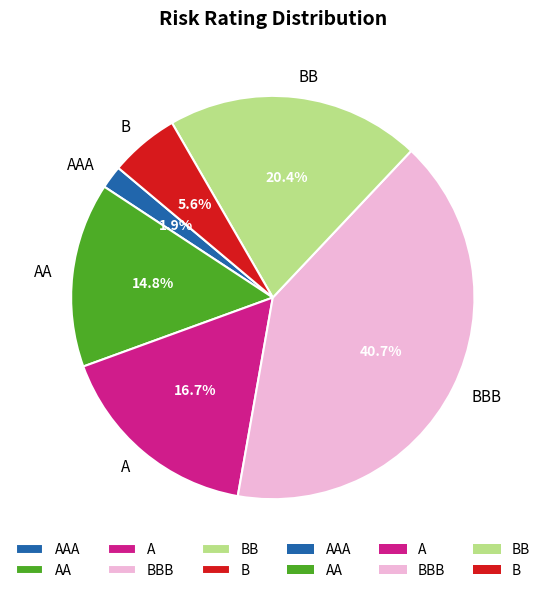

How many slices are in this pie chart?

6